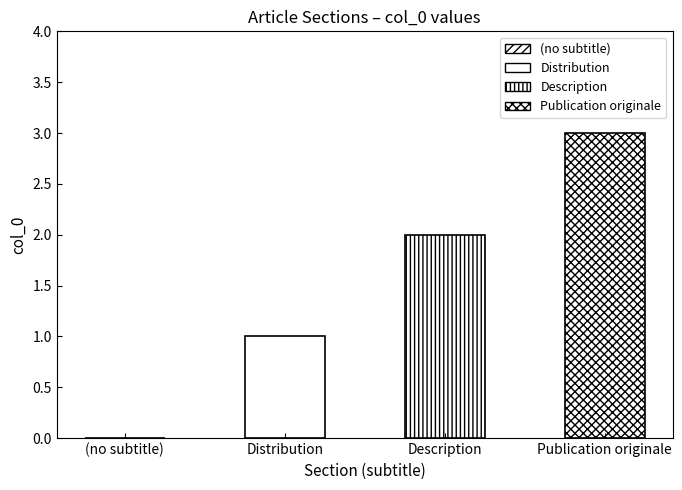

Are the bars horizontal?

No